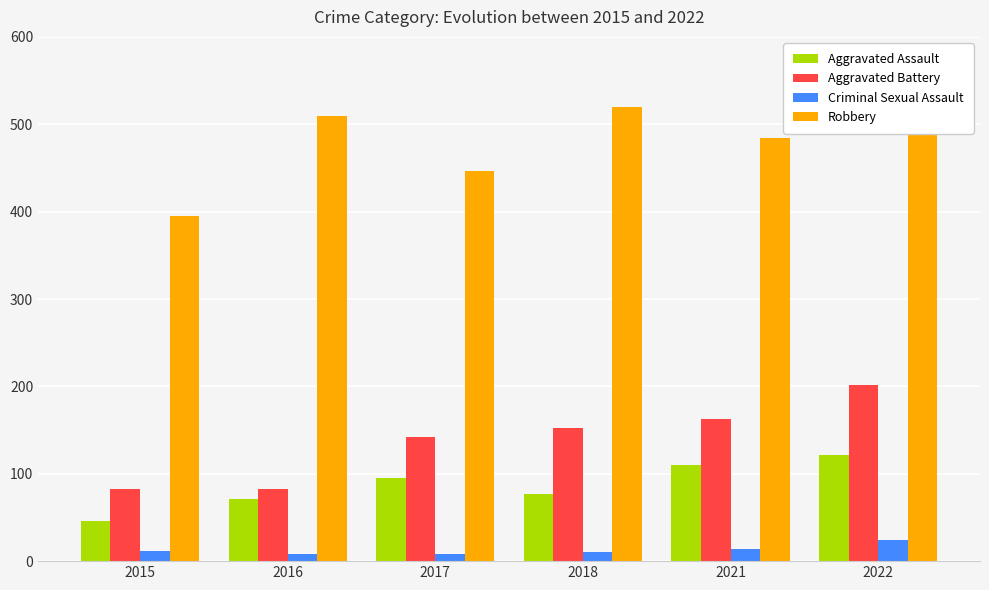

Is the value of Aggravated Battery at 2017 greater than the value of Robbery at 2015?

No